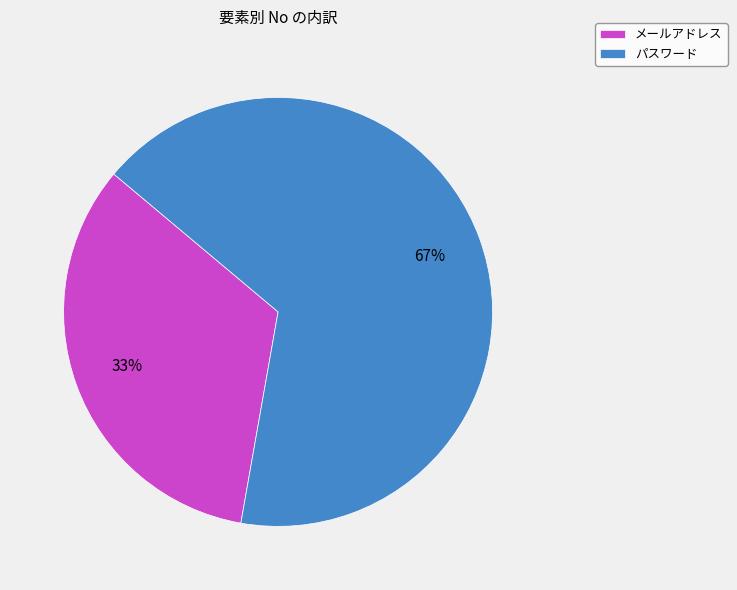

The パスワード slice represents 67% of the pie. True or false?

True